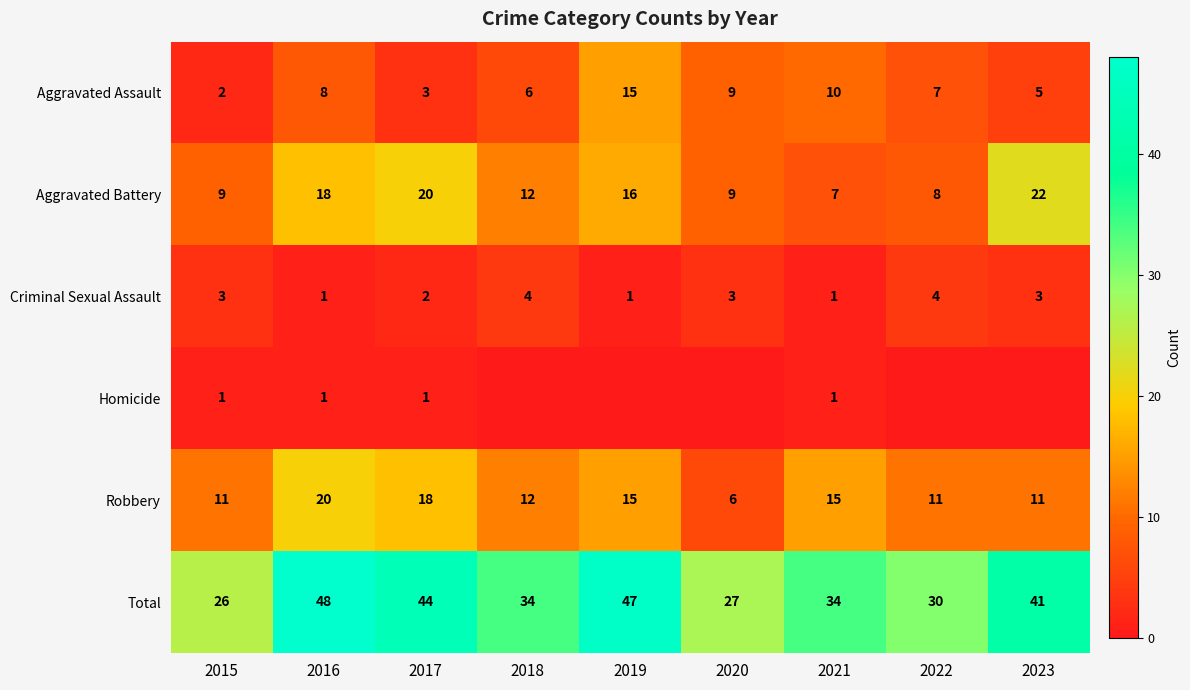

At which category does the chart reach its peak across all series?

2016